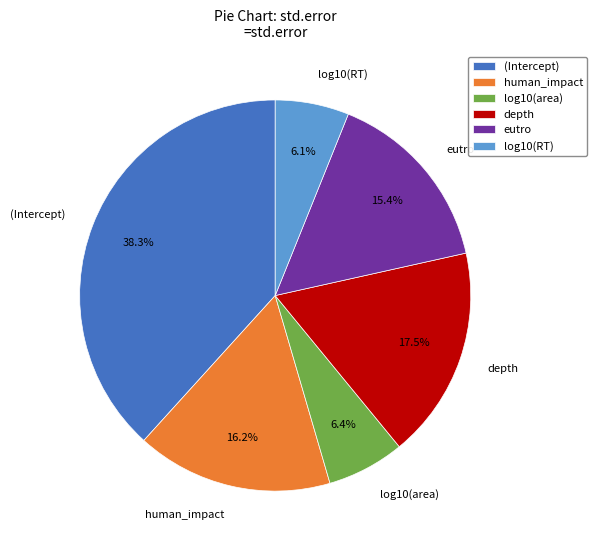

Count the number of slices in the pie.

6